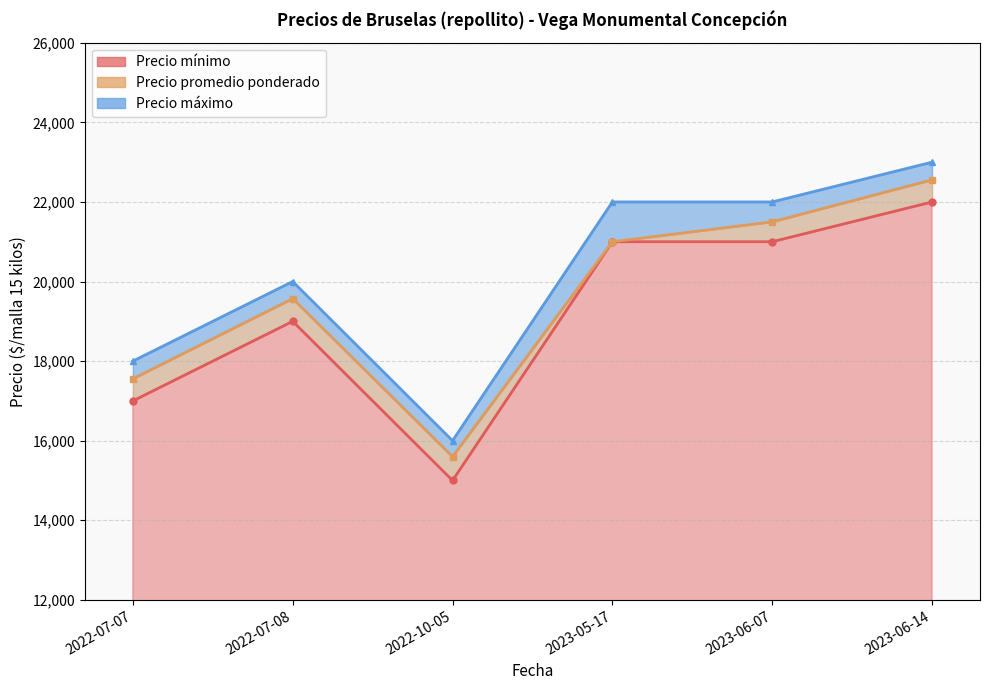

Which series has the largest total across all categories?

Precio máximo